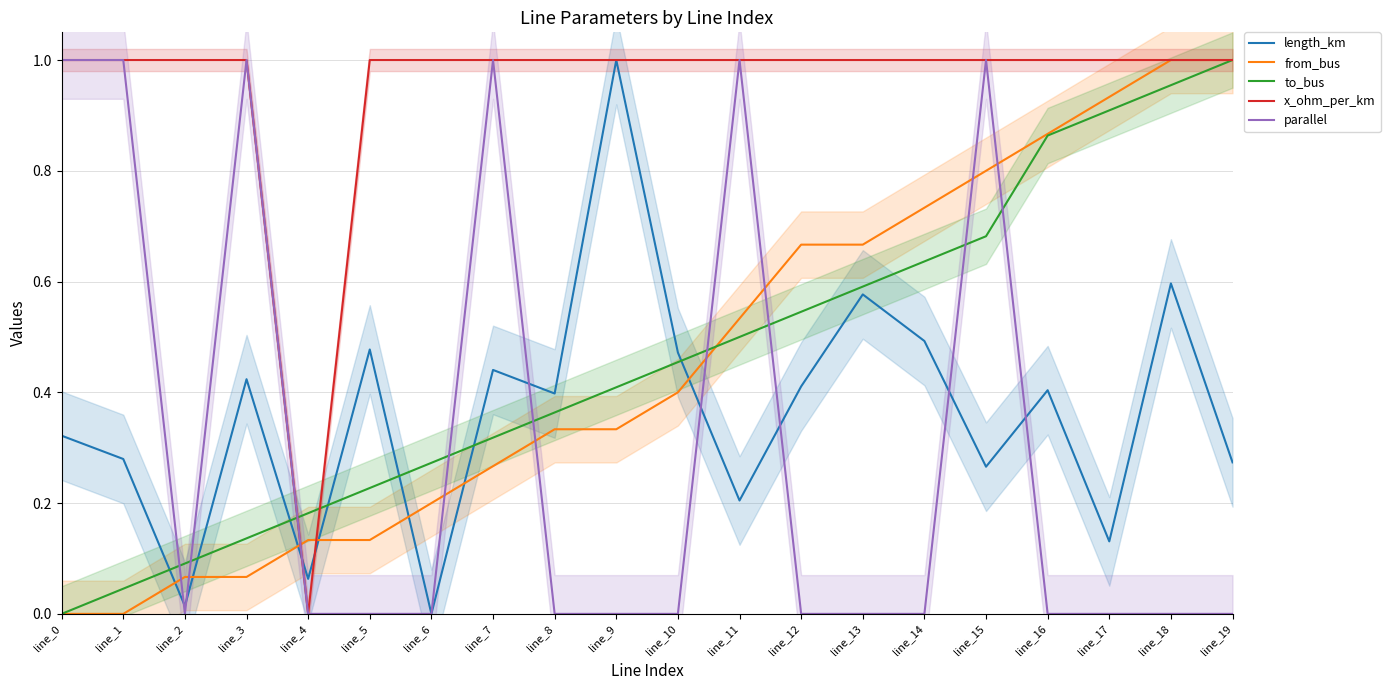

What is the highest value of the from_bus series?

1.0